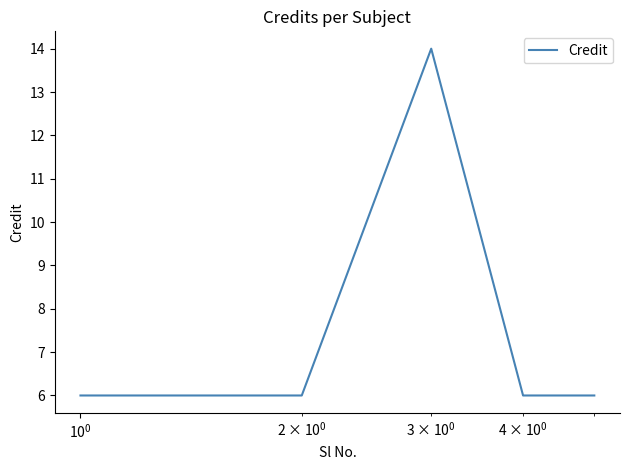

Reading left to right, extract all data points from this chart.

6	6	14	6	6